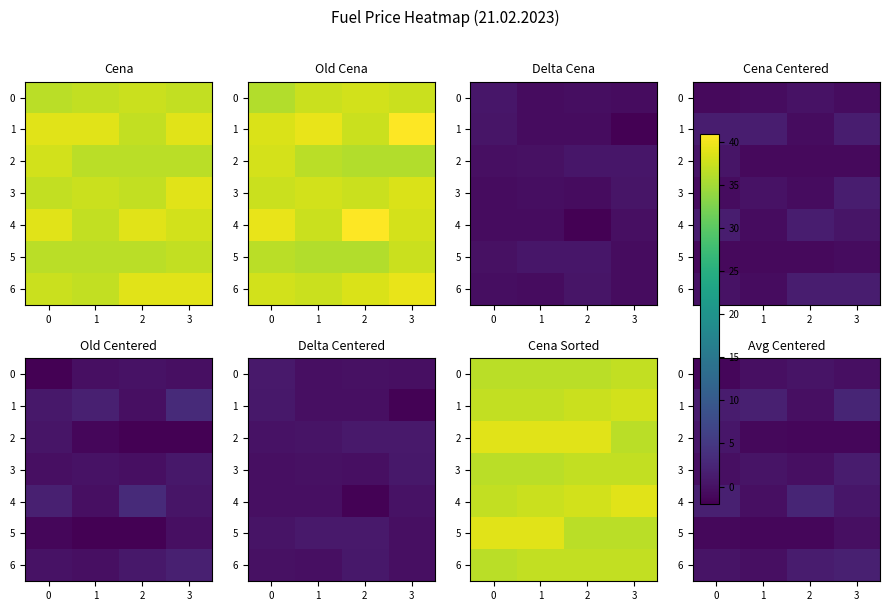

What is the spread (max minus min) of values at 3?

3.7